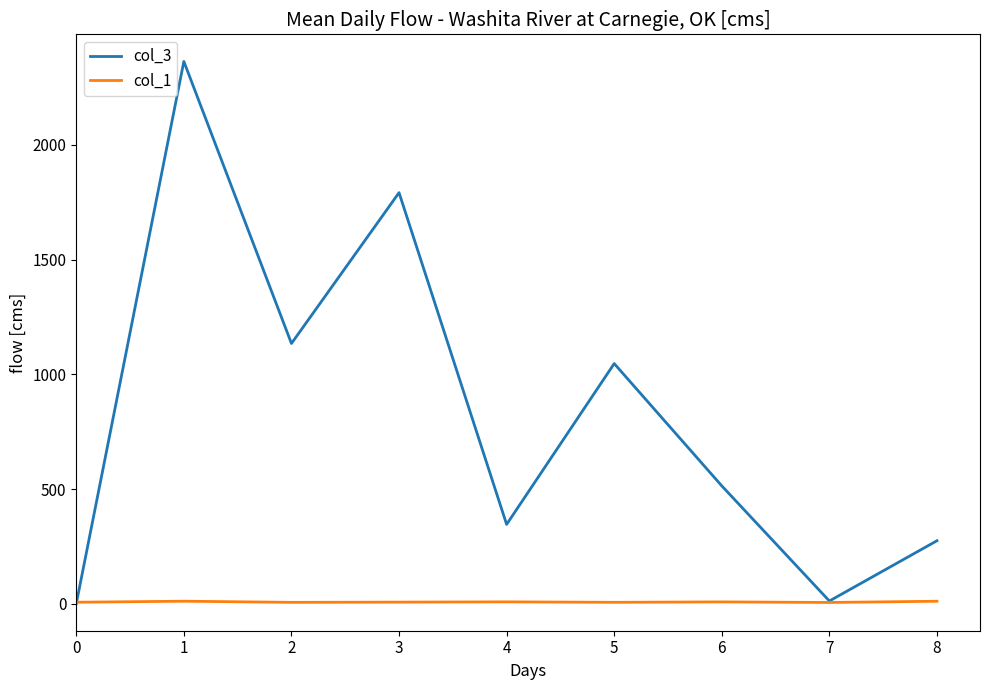

Does the chart display data point markers on the line(s)?

No